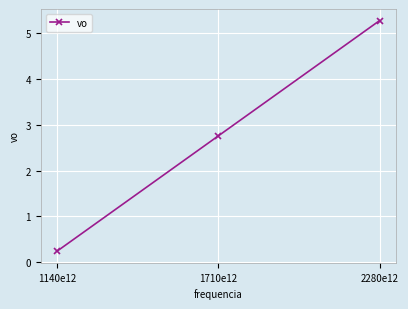

Between 1710e12 and 2280e12, which is larger?

2280e12